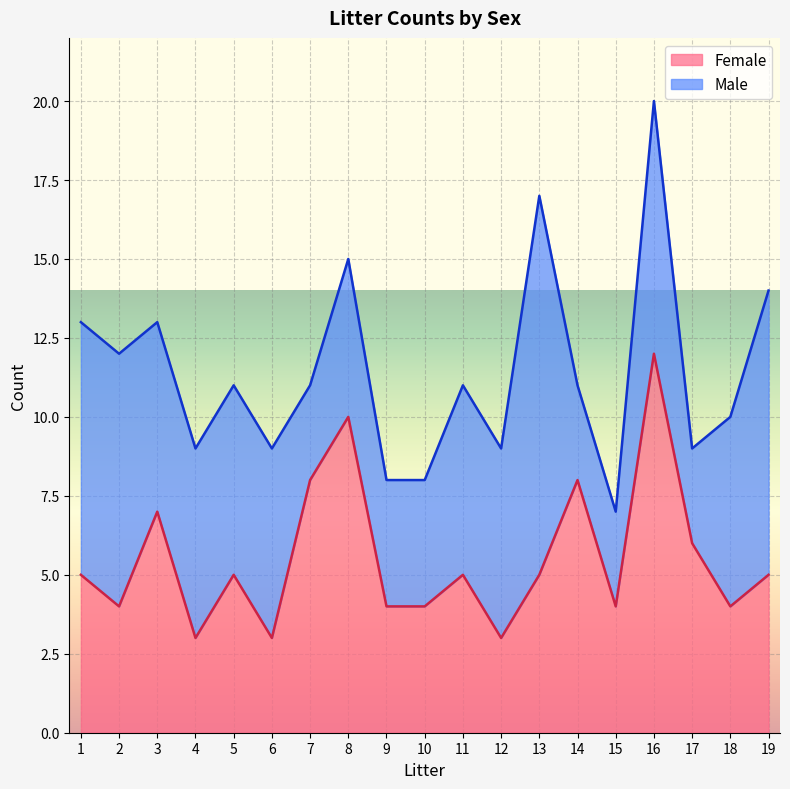

Count the values in the range 4 to 7.

12